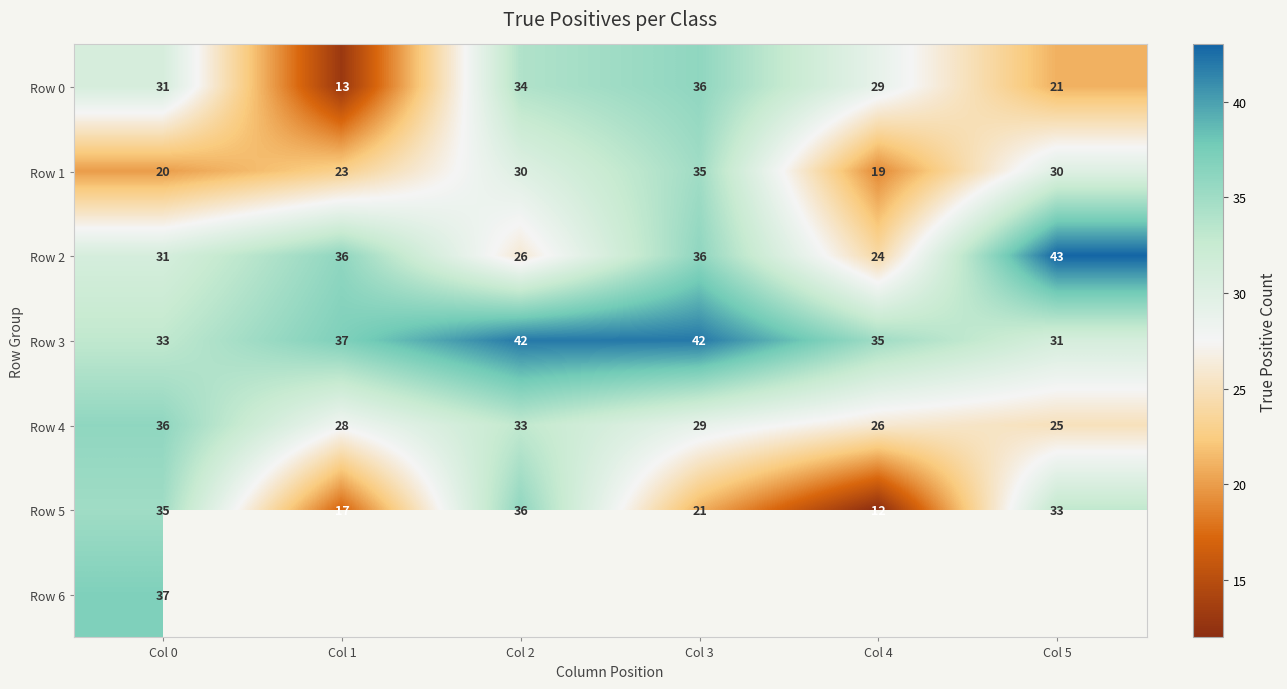

Which category has the highest value in the Row 0 series?

Col 3